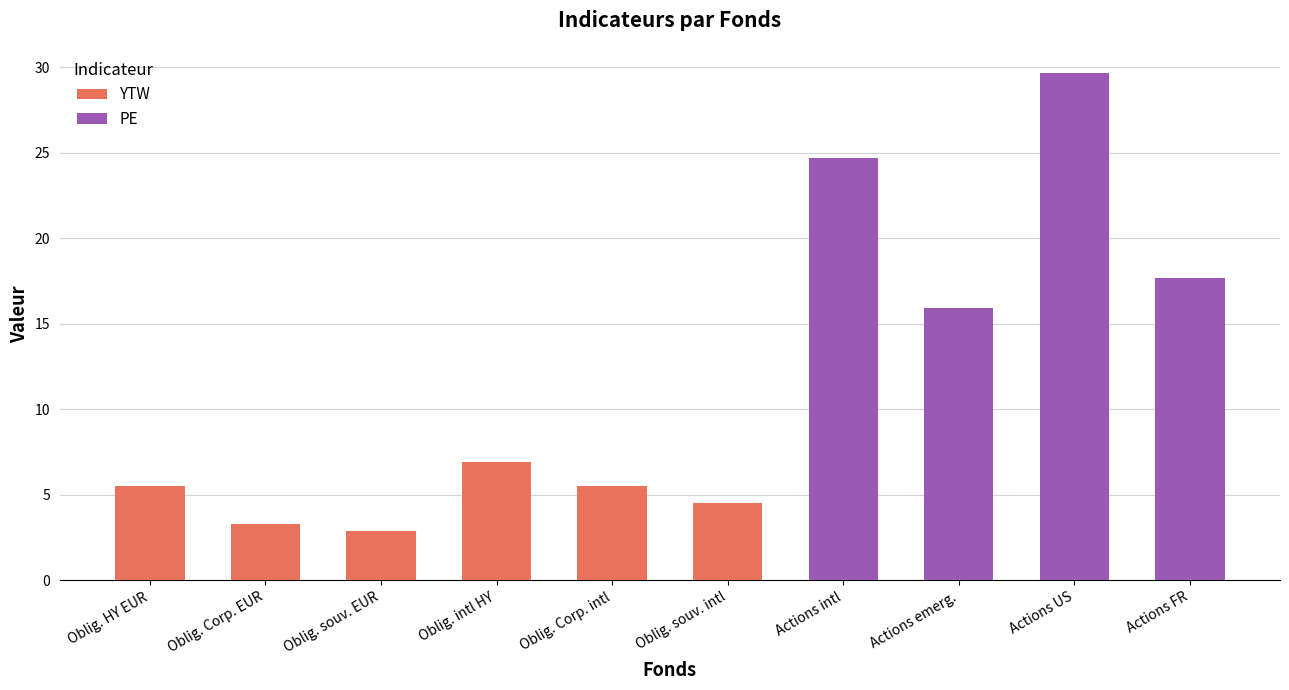

How many values in the YTW series exceed 3?

5